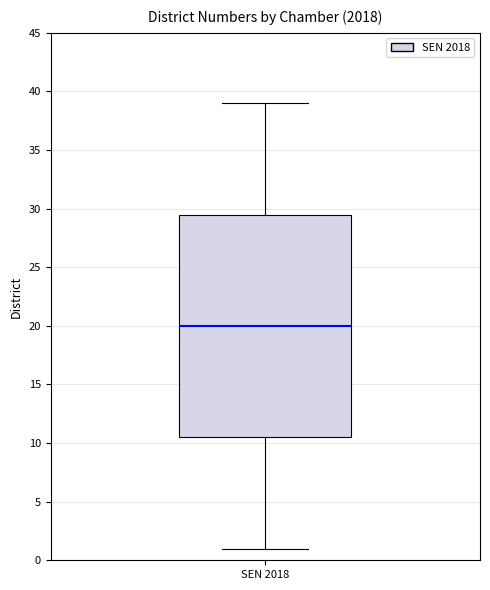

Transcribe this box plot: give where the median line is, the range the box spans, and where the two whiskers end, as read against the y-axis. The values are not printed on the chart, so give them approximately, as read against the axis.

median 20.0, box 10.5 to 29.5, whiskers 1.0 to 39.0